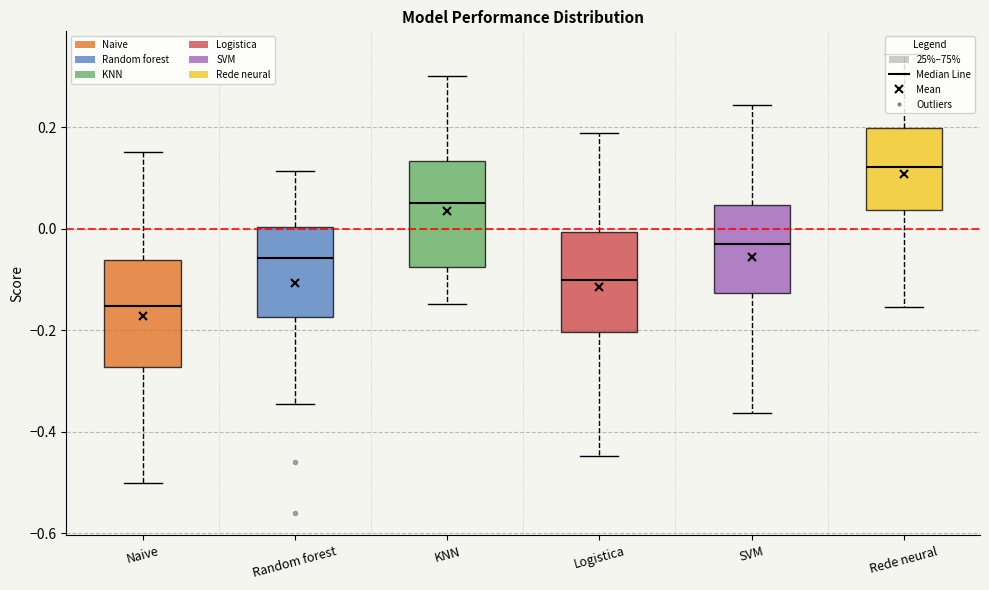

Reading left to right, transcribe this box plot: for each box, give where its median line is, the range the box spans, and where its two whiskers end, as read against the y-axis. The values are not printed on the chart, so give them approximately, as read against the axis.

Naive: median -0.16, box -0.28 to -0.06, whiskers -0.50 to 0.16
Random forest: median -0.06, box -0.18 to 0.00, whiskers -0.34 to 0.12
KNN: median 0.06, box -0.08 to 0.14, whiskers -0.14 to 0.30
Logistica: median -0.10, box -0.20 to 0.00, whiskers -0.44 to 0.18
SVM: median -0.02, box -0.12 to 0.04, whiskers -0.36 to 0.24
Rede neural: median 0.12, box 0.04 to 0.20, whiskers -0.16 to 0.34